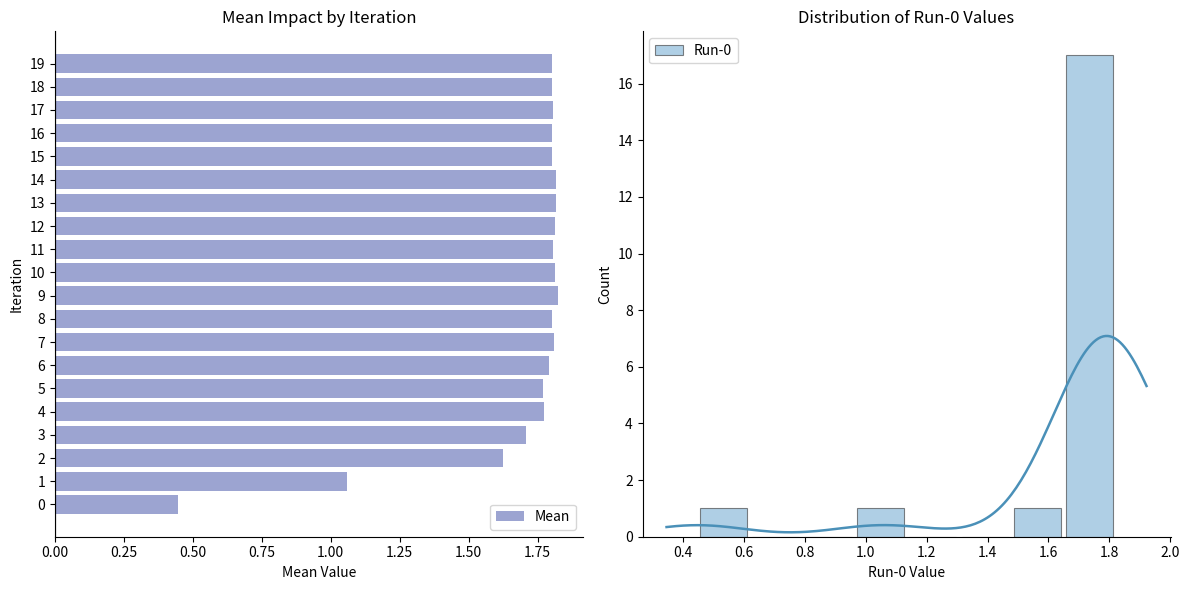

What is the difference between the second highest and second lowest values?

0.8